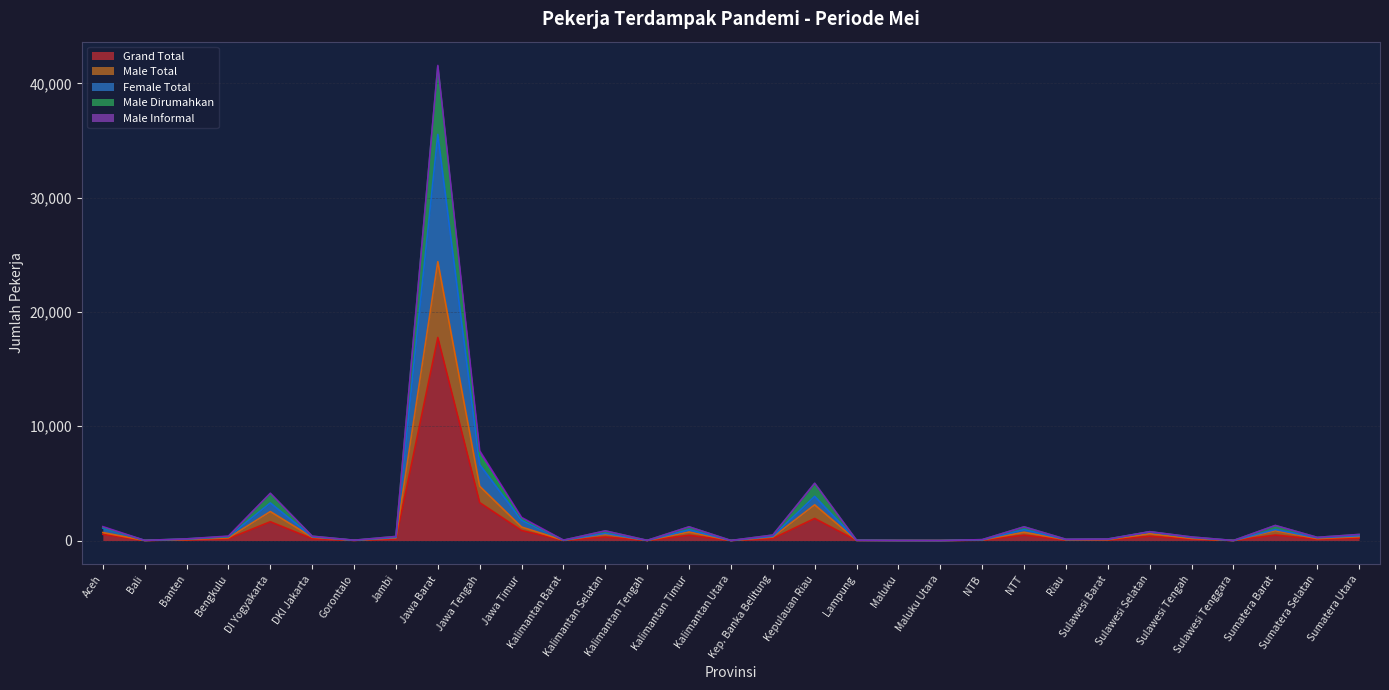

What is the total value across all series at Banten?

422